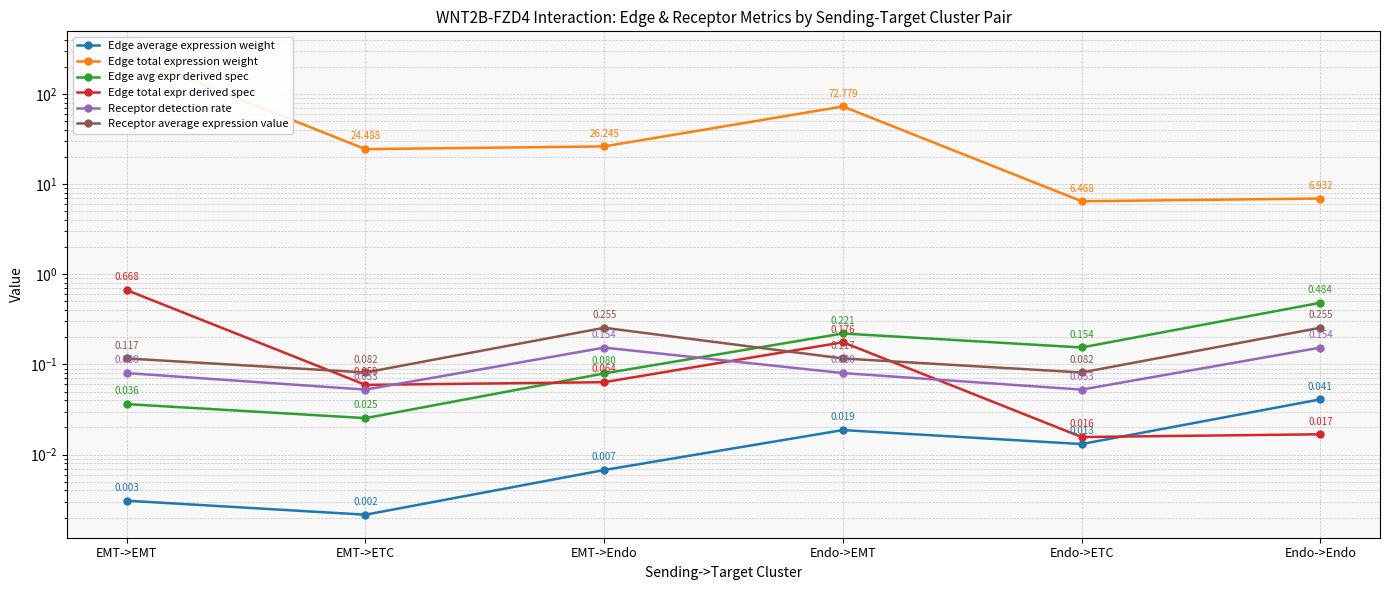

What is the difference between the Edge avg expr derived spec values at EMT->ETC and Endo->EMT?

0.2